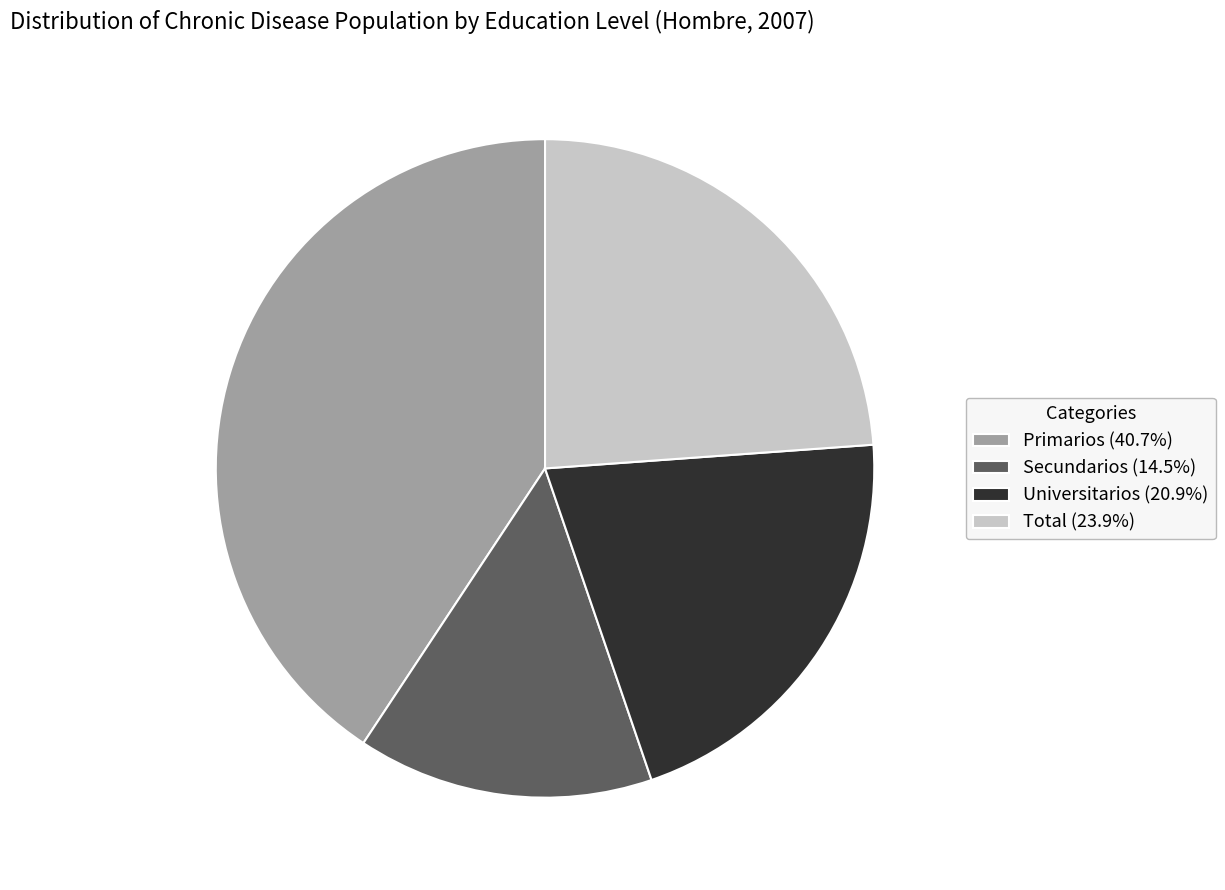

Is the sum of Universitarios and Secundarios greater than half?

No